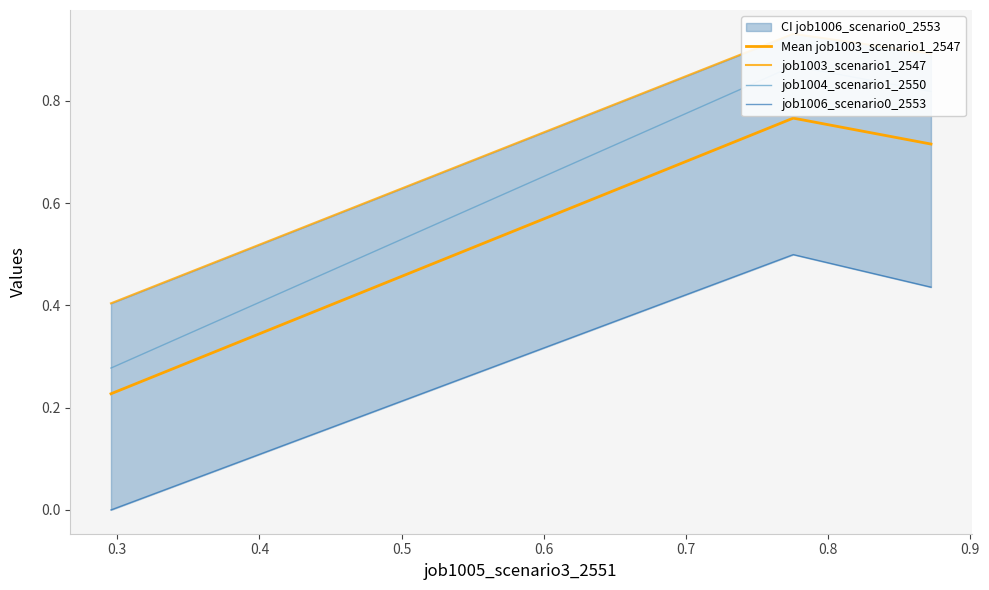

Count the job1006_scenario0_2553 values in the range 0 to 1.

3